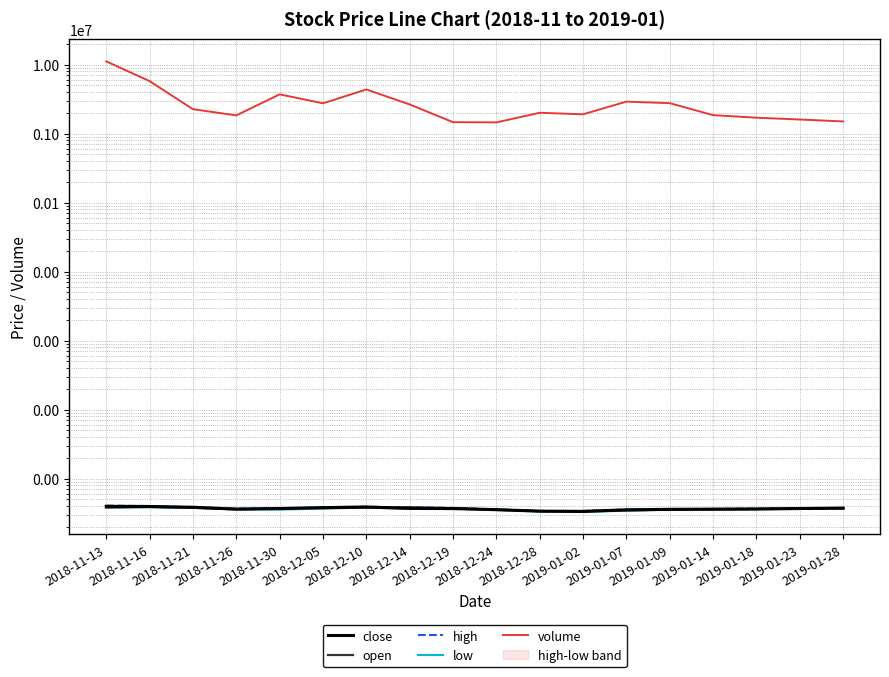

At which category does the chart reach its peak across all series?

2018-11-13